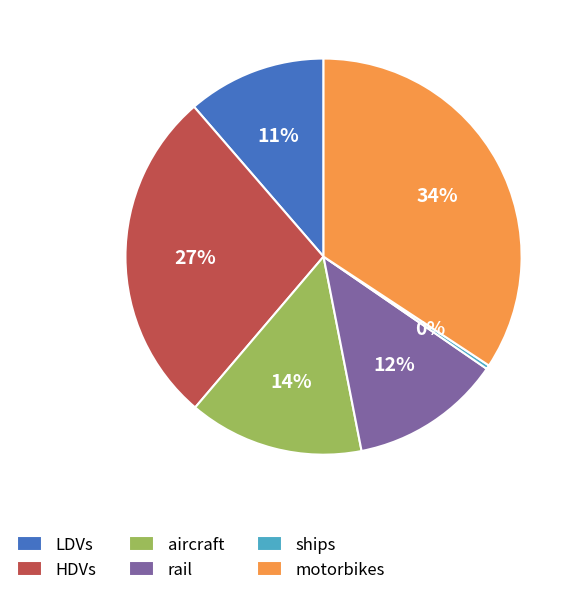

The motorbikes slice represents 34% of the pie. True or false?

True